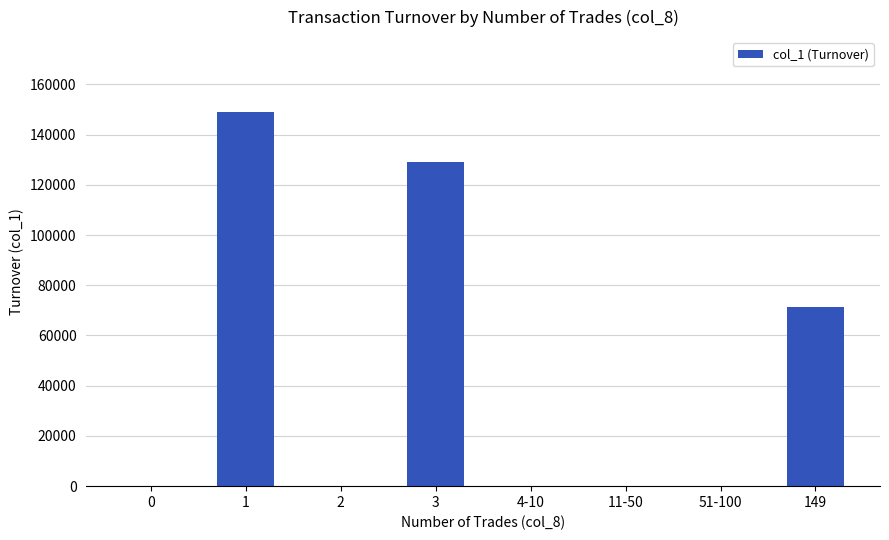

What is the change in value from 0 to 3?

+129080